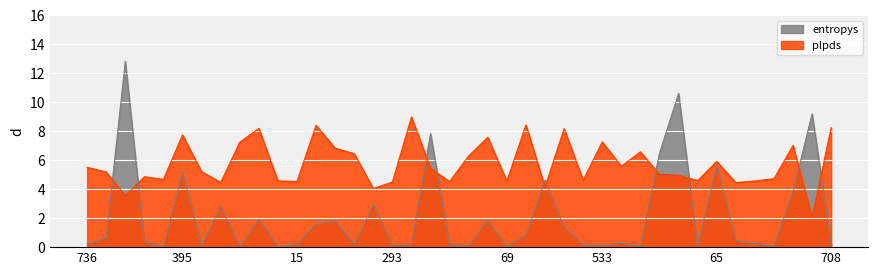

What is the average value of the plpds series?

5.7